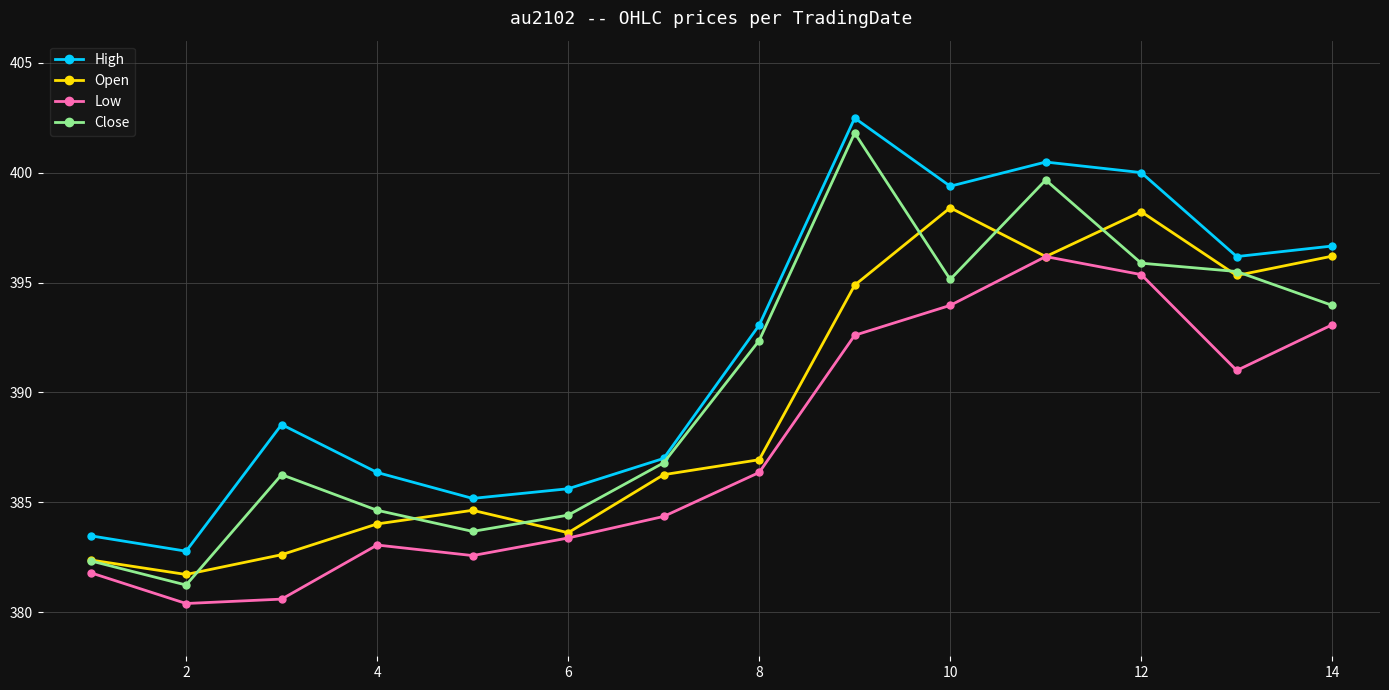

True or false: Low and Close cross at least once.

False